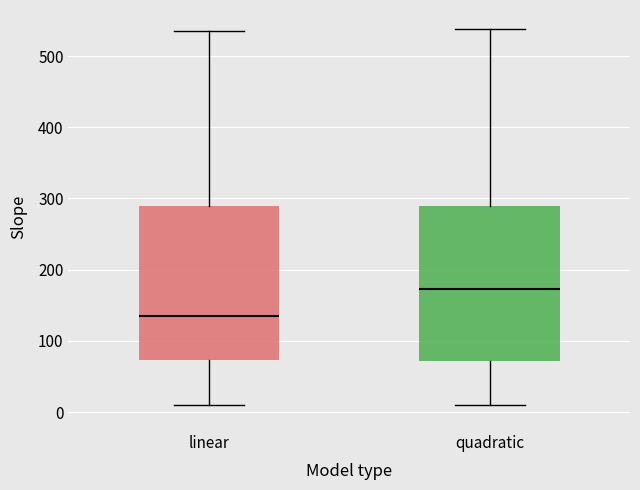

Where does the median line of the box for linear sit on the y-axis? The values are not printed on the chart, so give them approximately, as read against the axis.

130